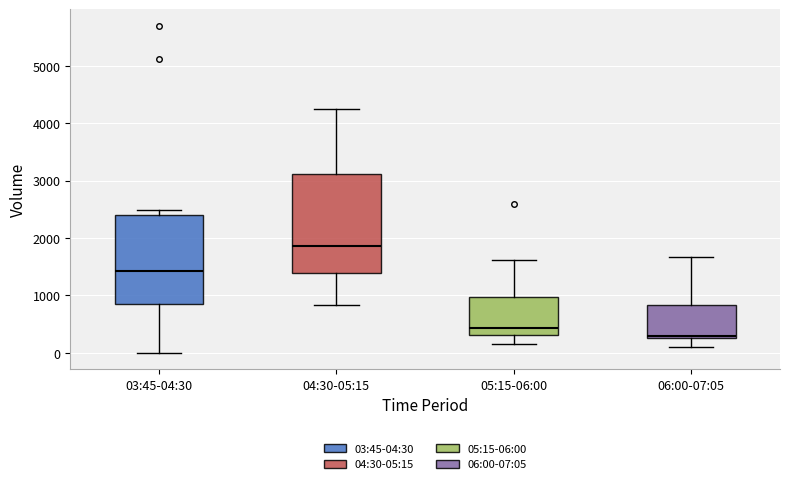

Where does the lower whisker of the box for 03:45-04:30 end on the y-axis? The values are not printed on the chart, so give them approximately, as read against the axis.

0